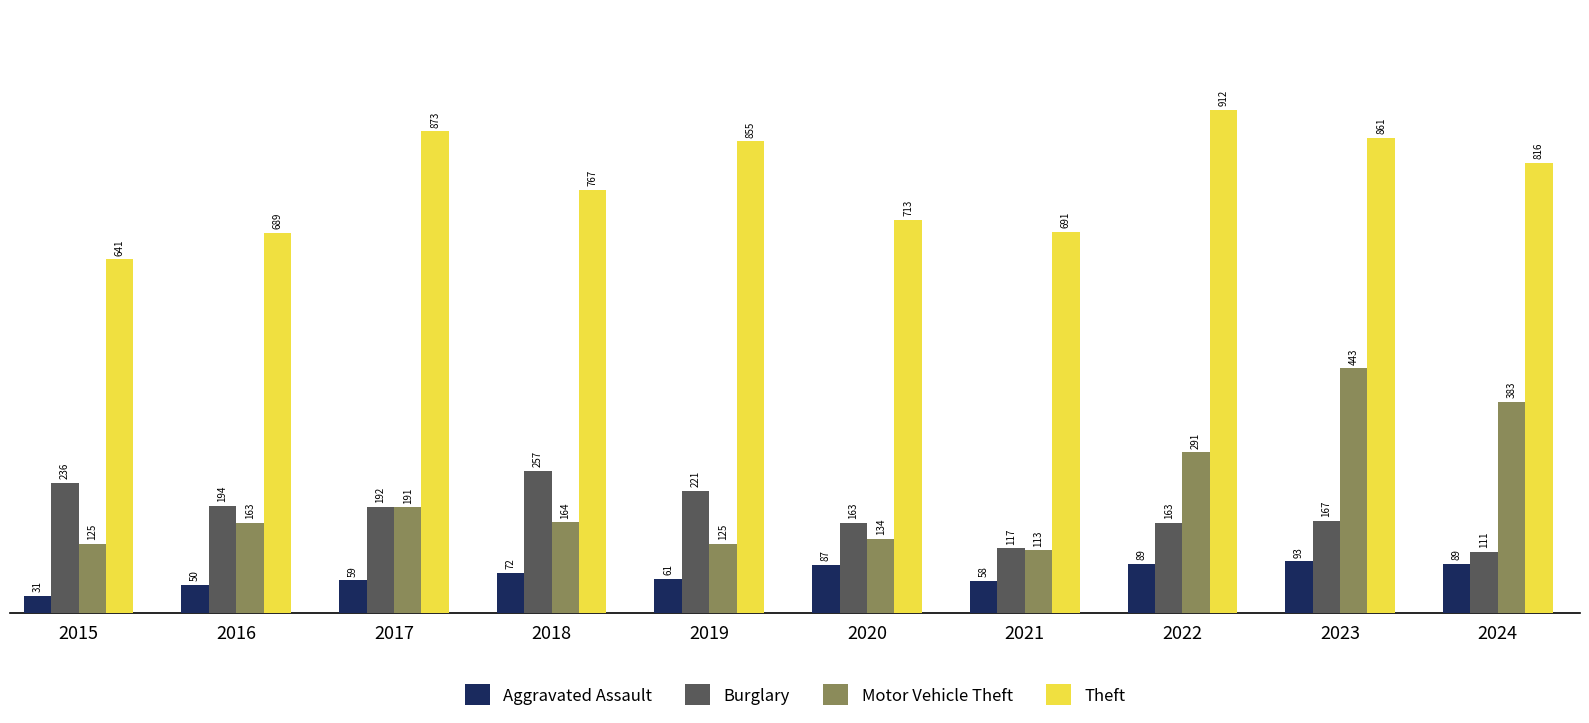

Rank the series at 2020 from lowest to highest value.

Aggravated Assault, Motor Vehicle Theft, Burglary, Theft